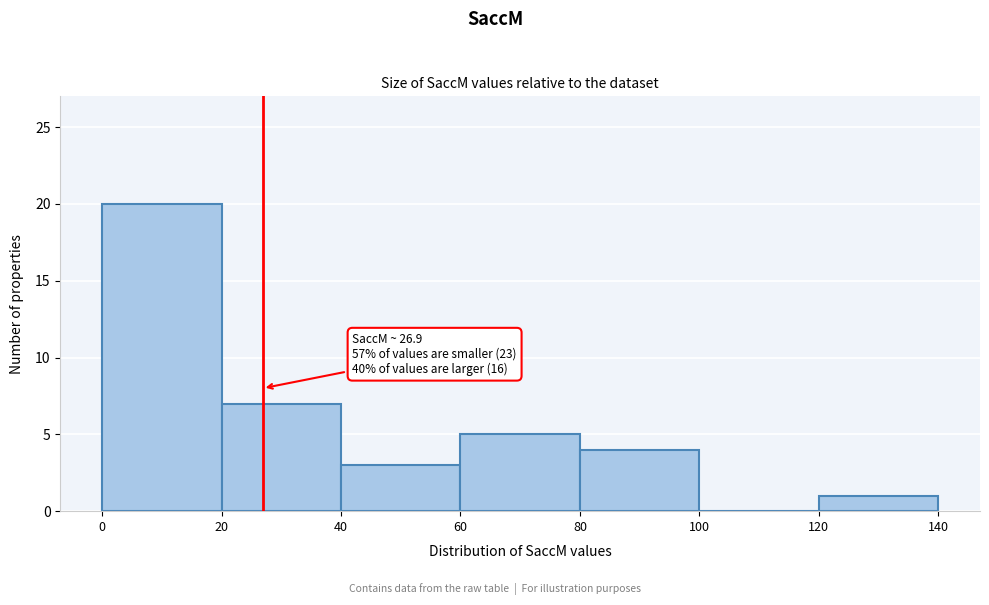

Over which range of the x-axis is the bar tallest?

0 to 20